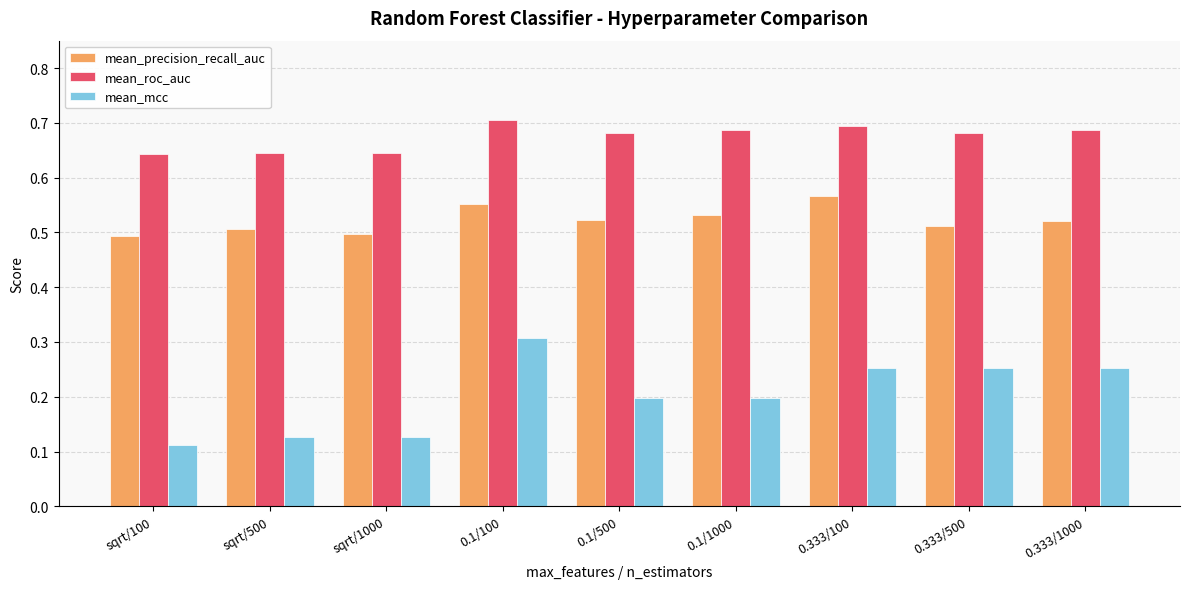

How many bars are there in total?

27